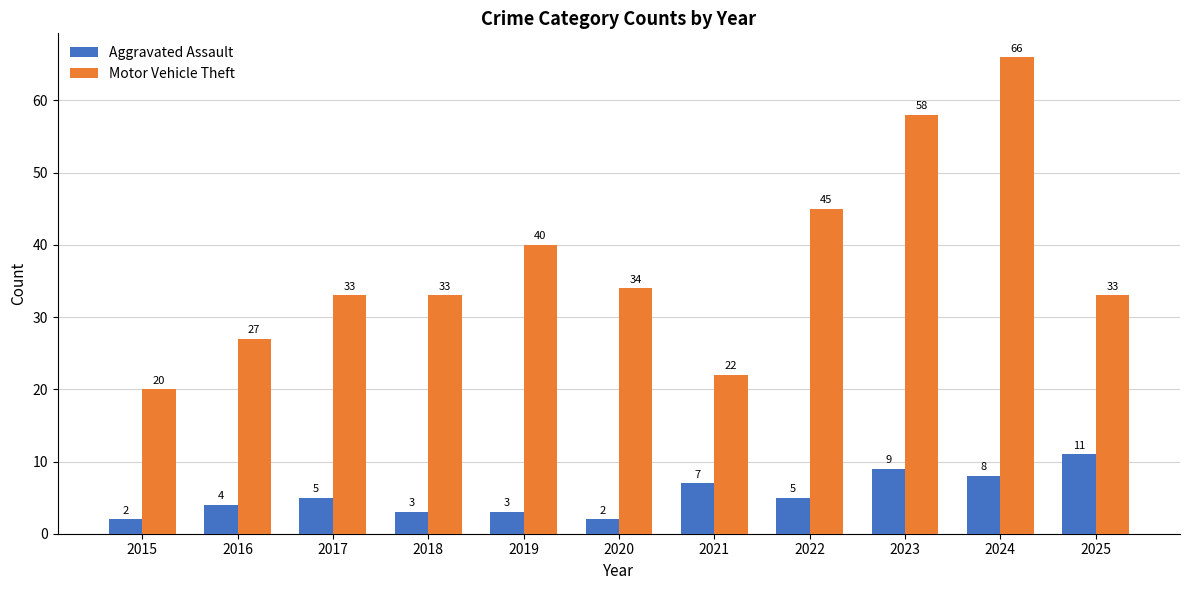

Which series has the largest total across all categories?

Motor Vehicle Theft